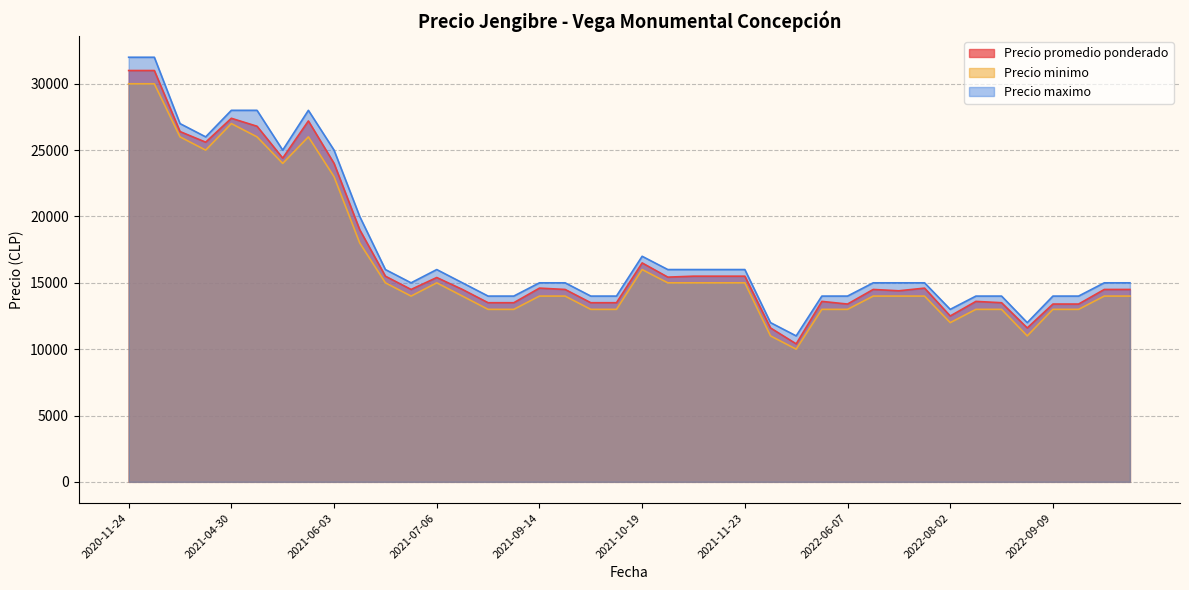

What is the sum of the Precio maximo values at 2021-09-28 and 2022-11-18?

29000